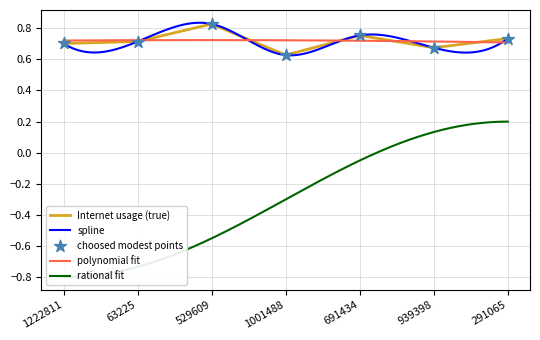

What is the change in value from 529609 to 691434?

-0.1